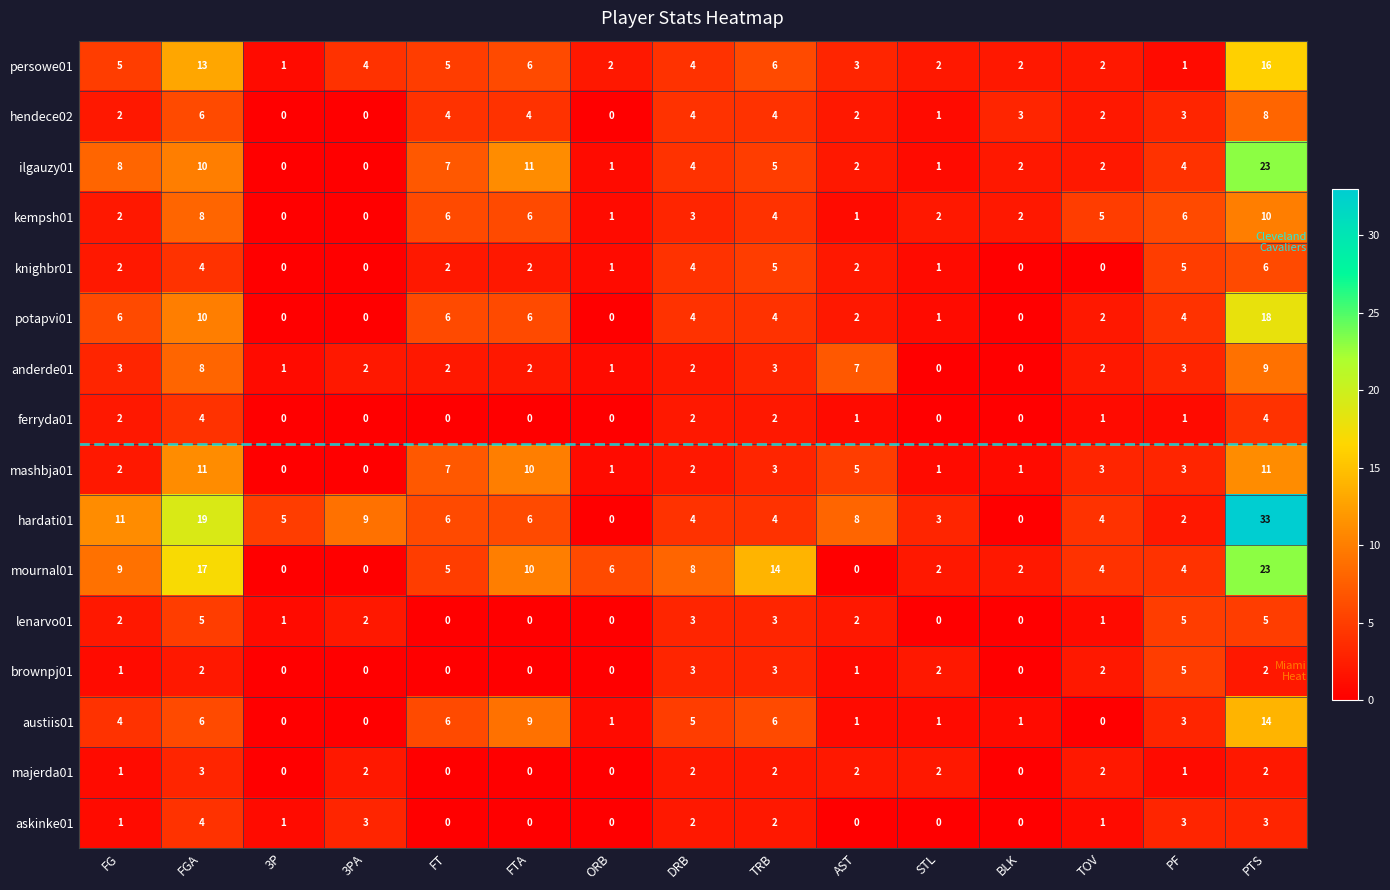

How many values in lenarvo01 are above zero?

10